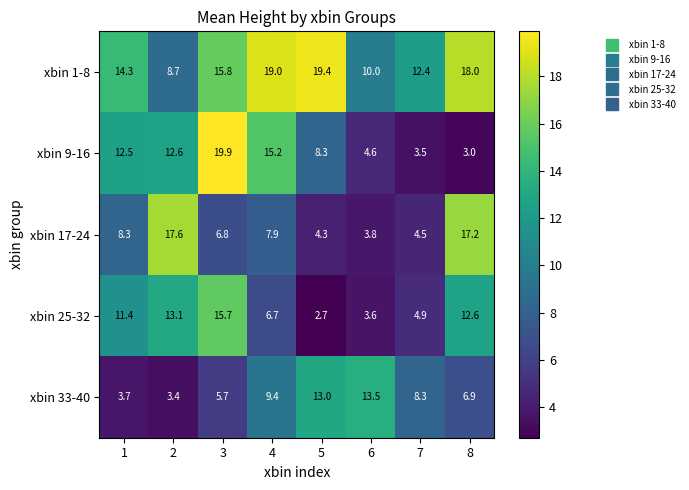

The xbin 17-24 series shows 6.6 at 6. True or false?

False